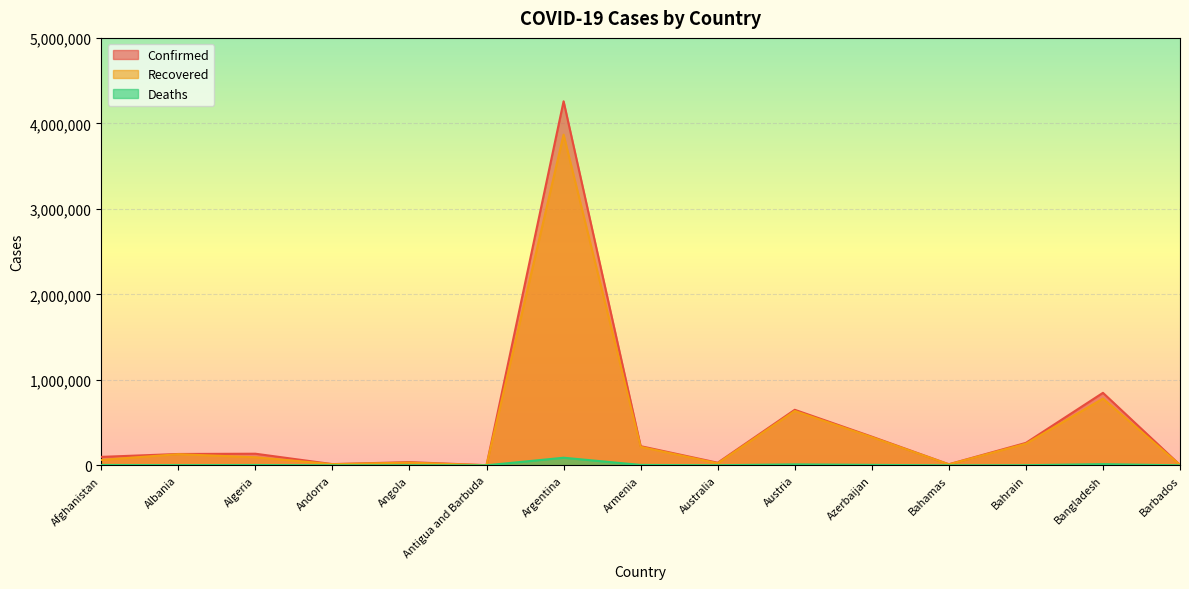

Which series has the largest total across all categories?

Confirmed